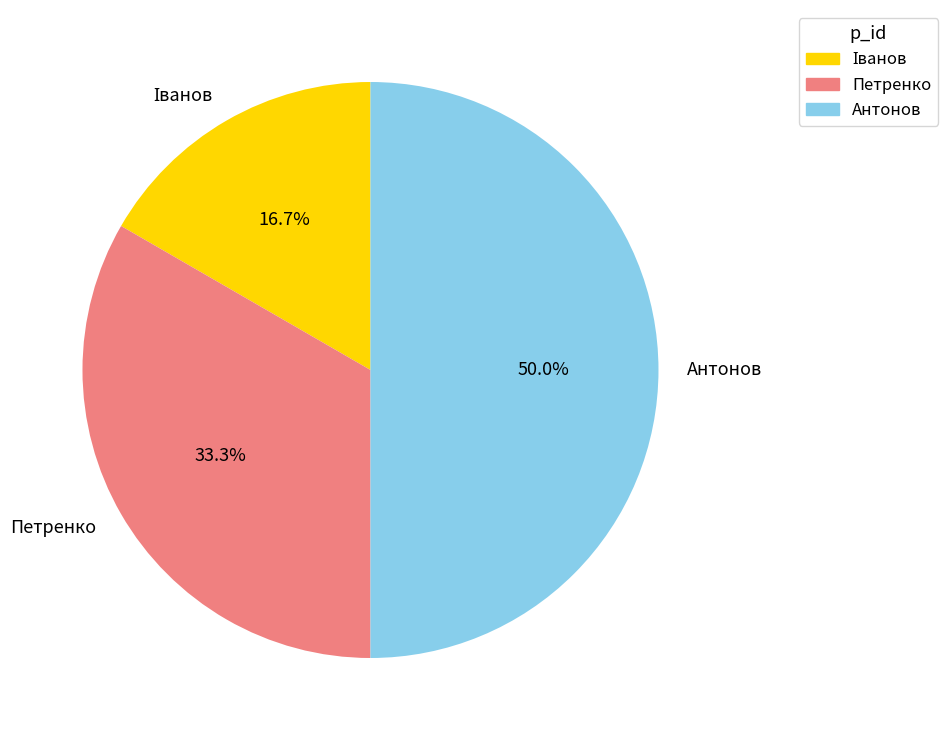

What percentage is NOT represented by Антонов?

50.0%